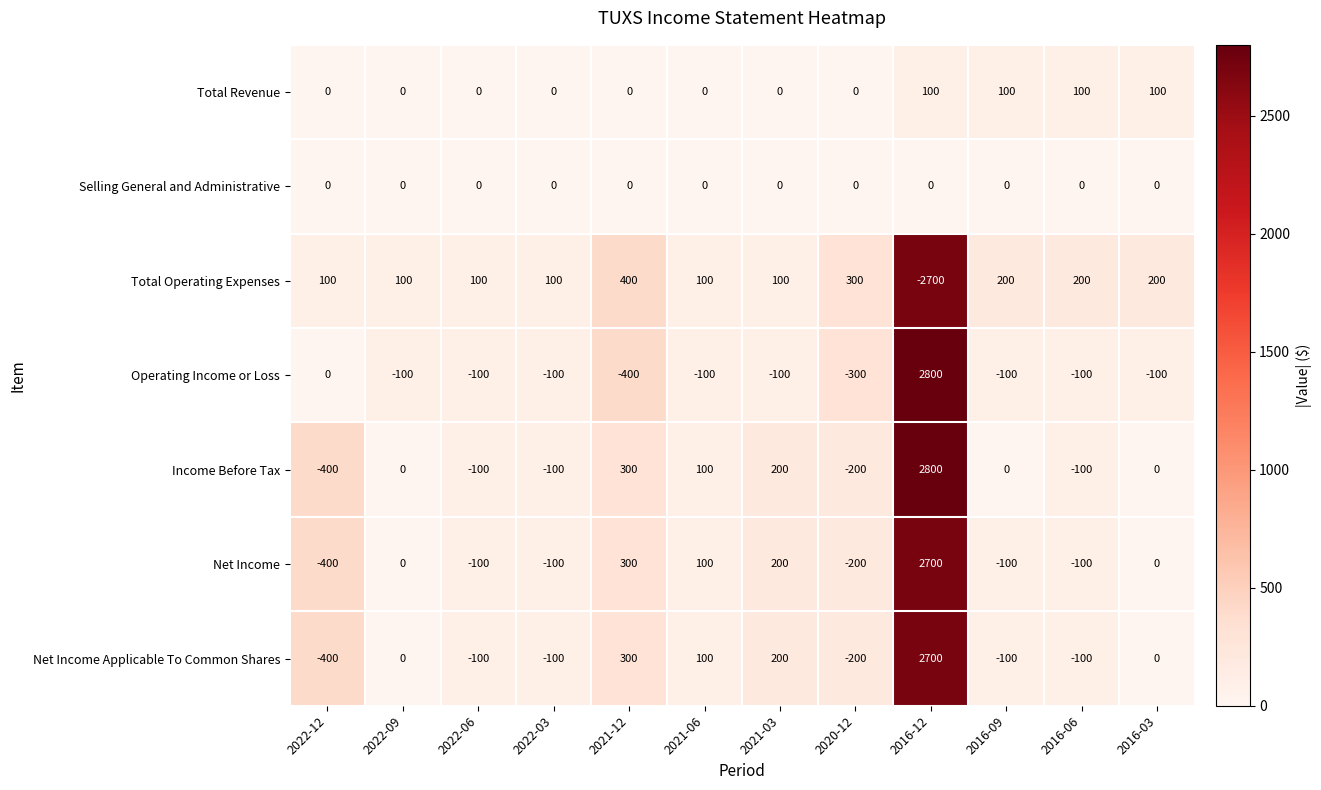

What is the difference between the Income Before Tax values at 2021-06 and 2022-12?

500